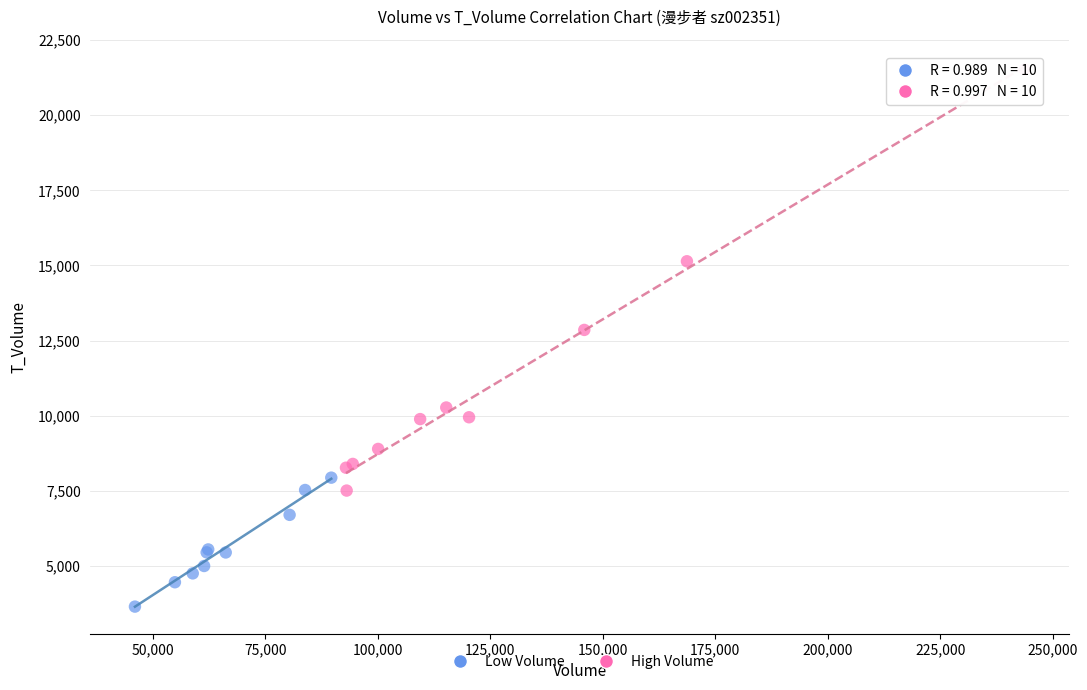

Which series has the largest Y range (max minus min)?

High Volume